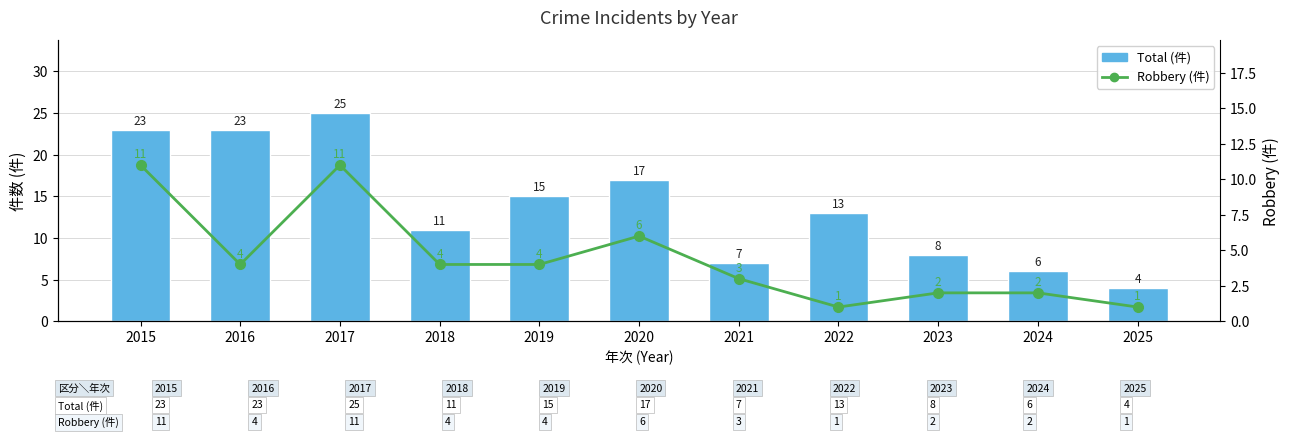

Which series has the largest range (max minus min)?

Total (件)